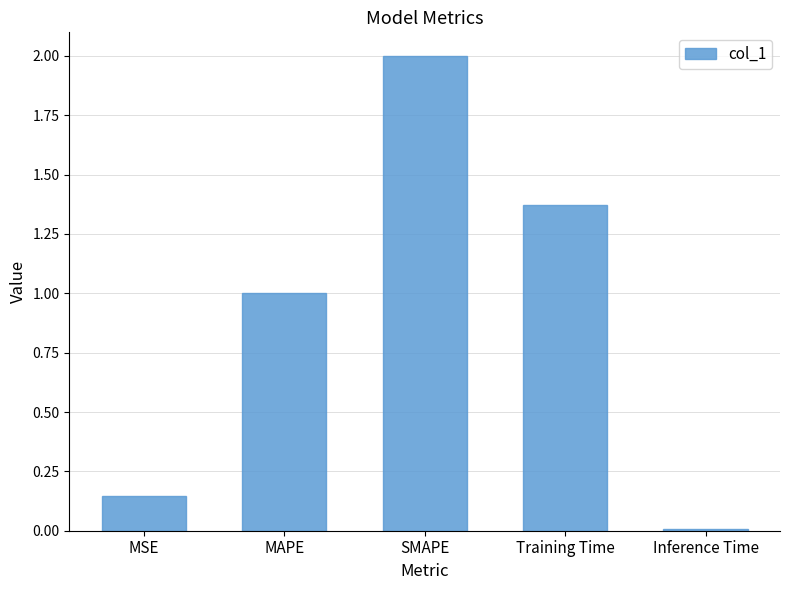

How many series are shown in this chart?

1